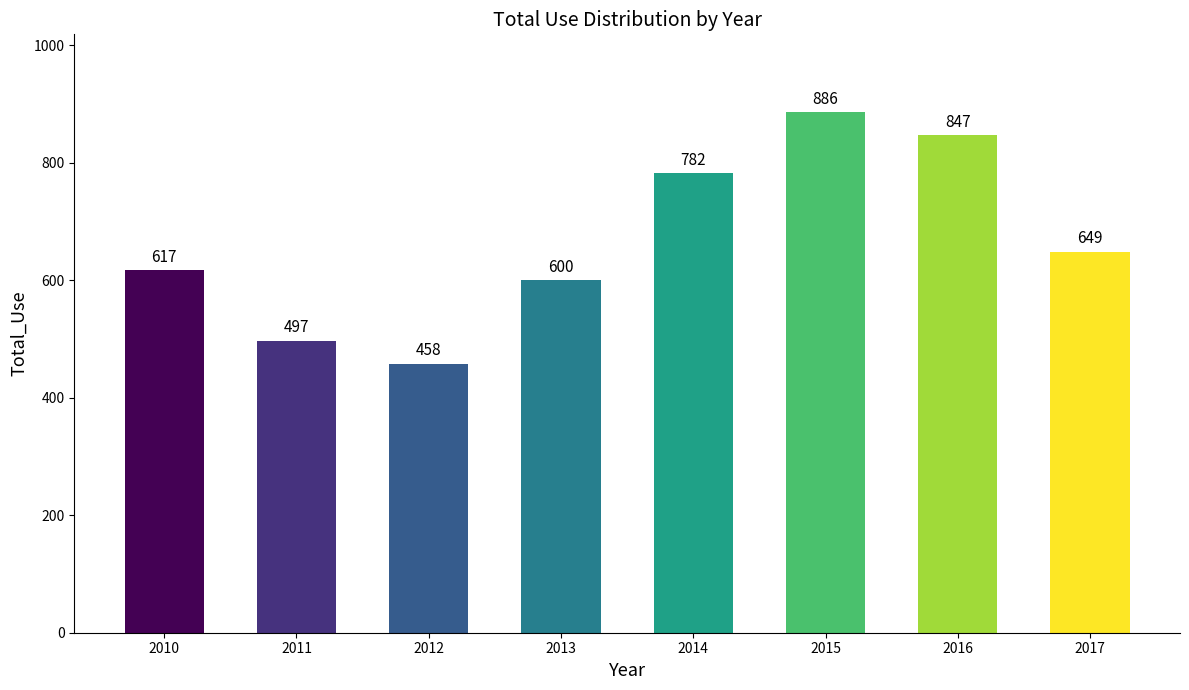

Reading left to right, transcribe all the data shown in this chart.

2010=617	2011=497	2012=458	2013=600	2014=782	2015=886	2016=847	2017=649